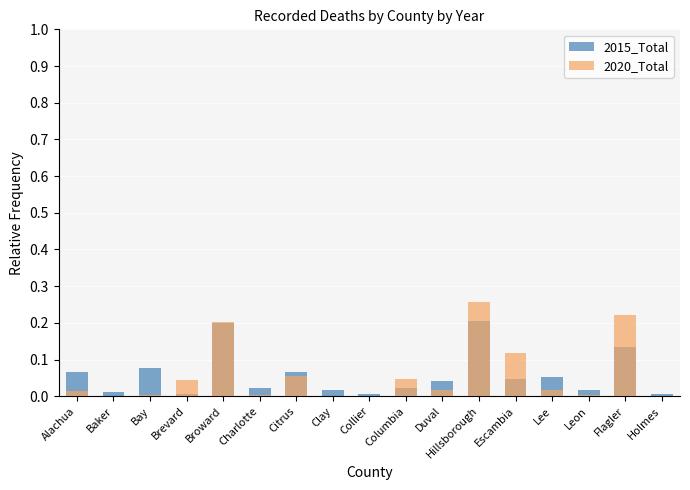

True or false: 2020_Total has a value of 0.3 at Hillsborough.

True